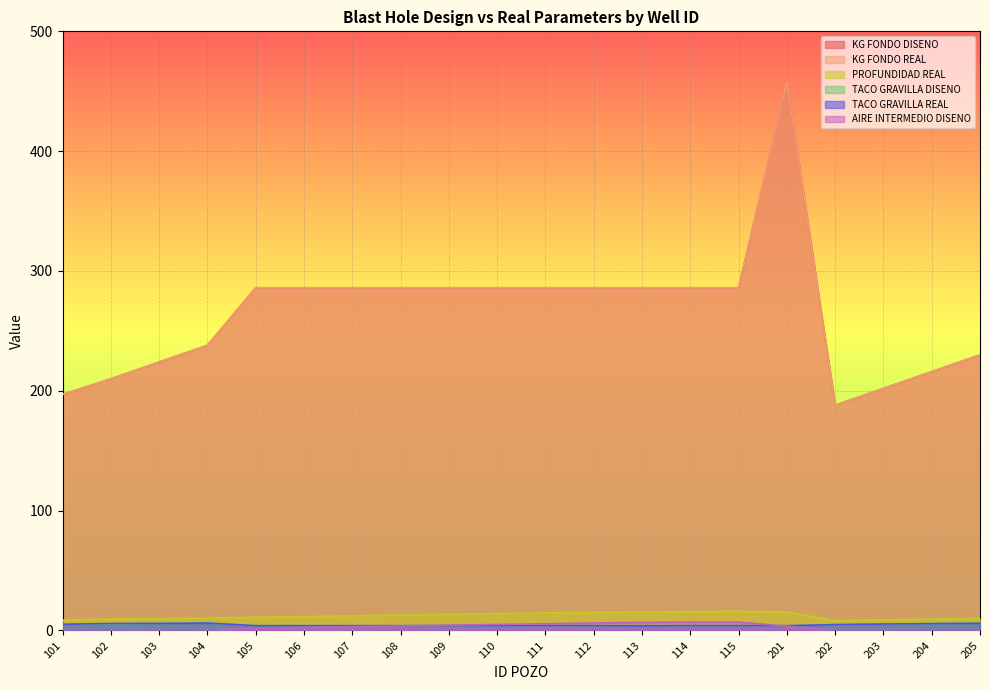

True or false: PROFUNDIDAD REAL and TACO GRAVILLA REAL cross at least once.

False